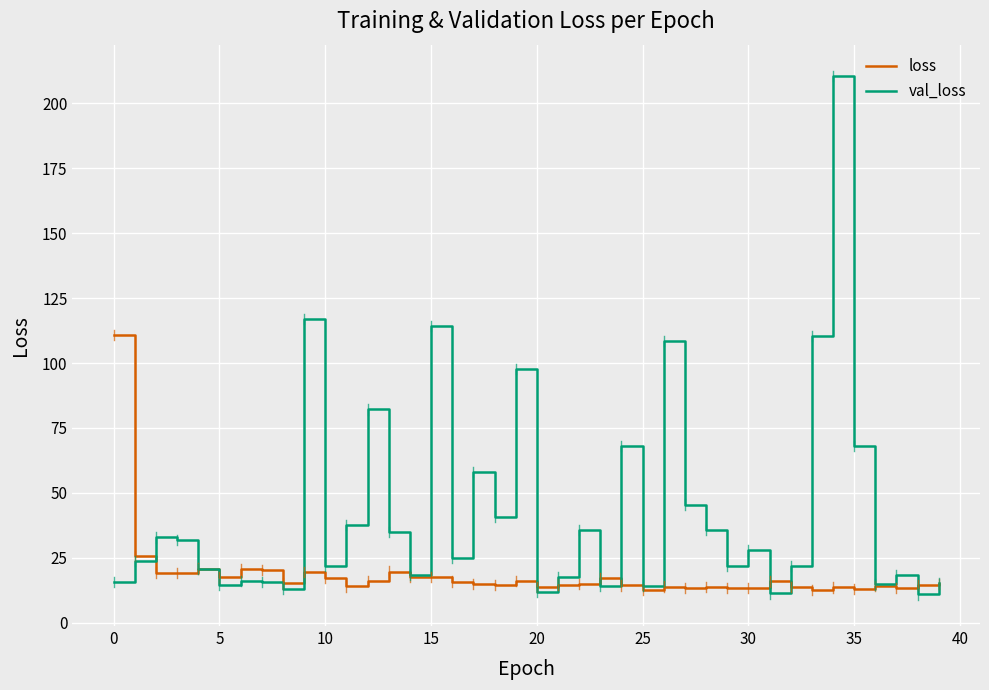

List the series in order of their overall mean, lowest first.

loss, val_loss